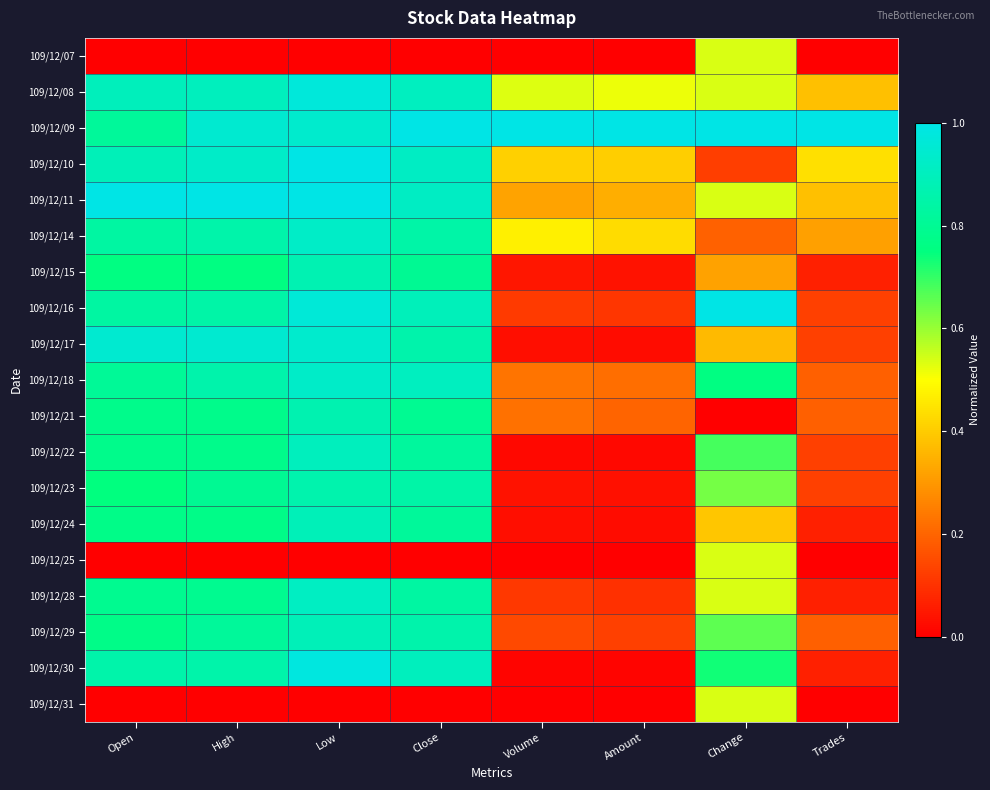

Rank the series by their maximum value, from highest to lowest.

109/12/09, 109/12/10, 109/12/11, 109/12/16, 109/12/30, 109/12/08, 109/12/17, 109/12/18, 109/12/14, 109/12/28, 109/12/22, 109/12/24, 109/12/29, 109/12/15, 109/12/21, 109/12/23, 109/12/07, 109/12/25, 109/12/31